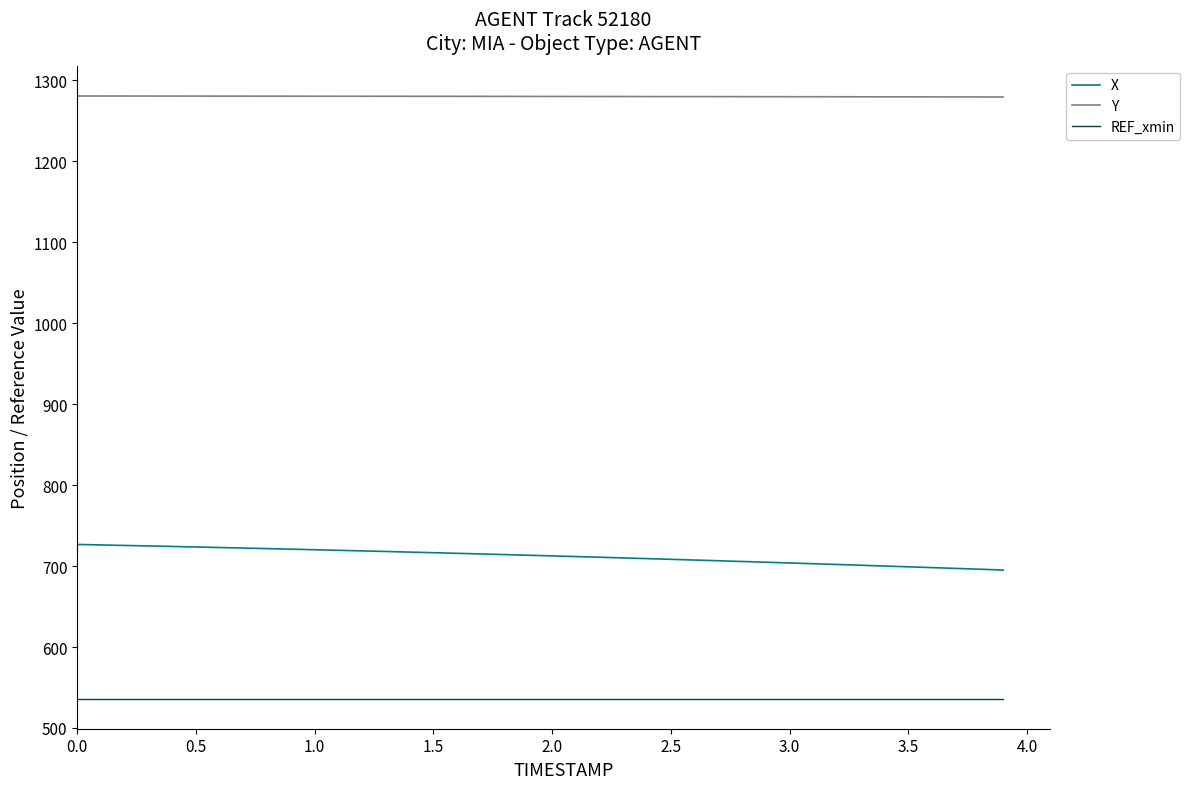

How many categories are shown in the chart?

40